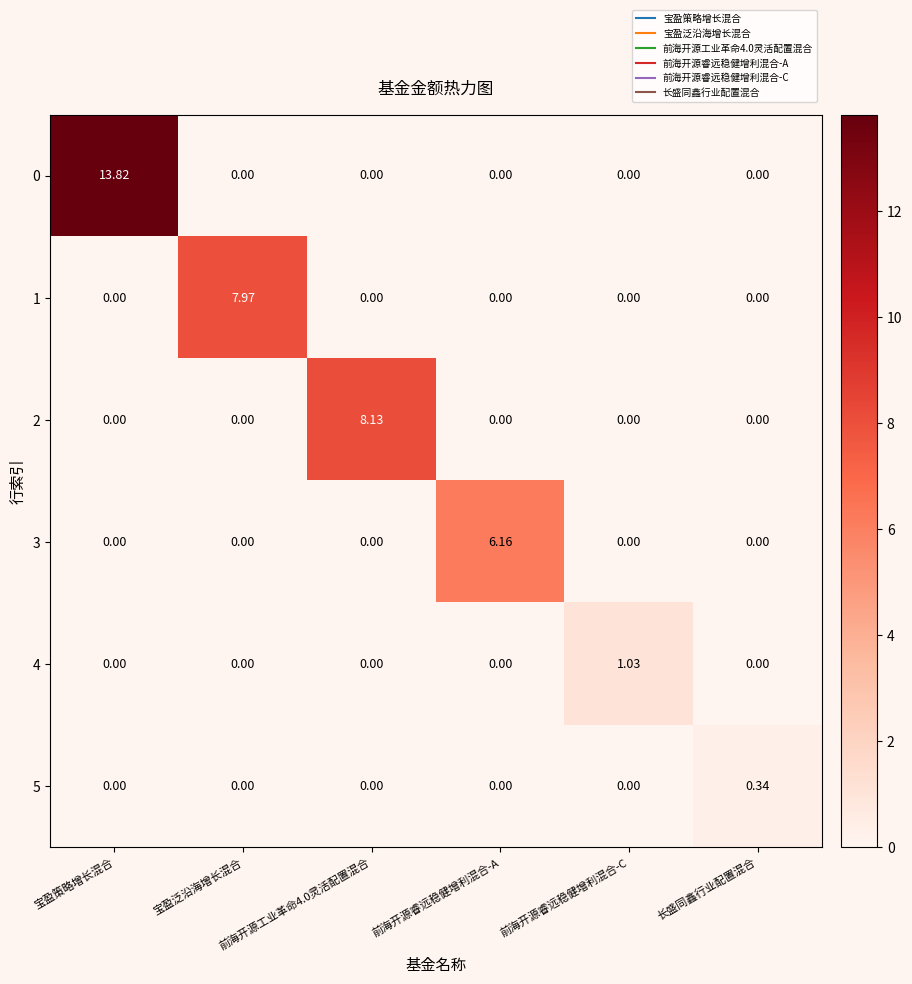

At which category is the sum across all series the highest?

宝盈策略增长混合